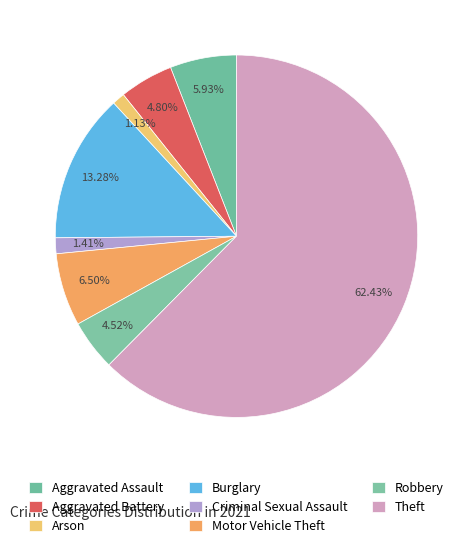

What is the total percentage of Motor Vehicle Theft and Arson?

7.6%